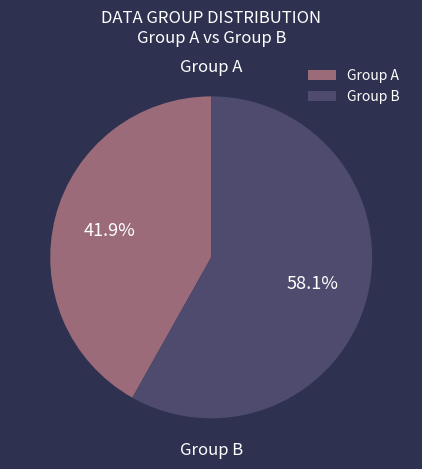

Which has a higher value, Group A or Group B?

Group B